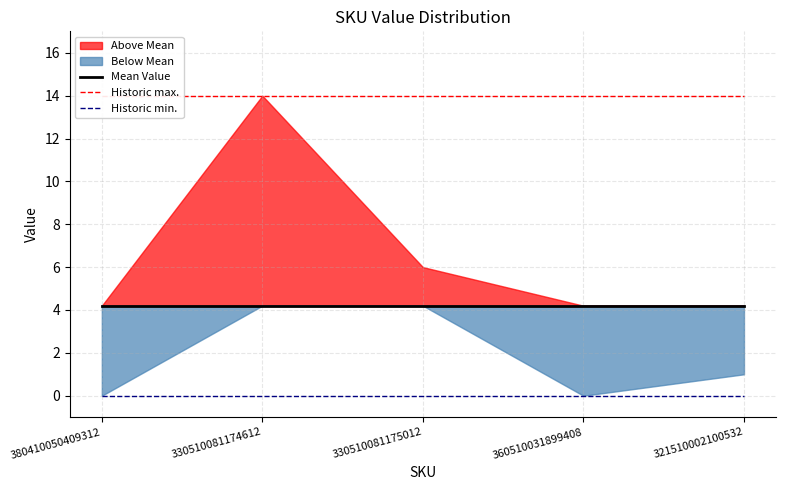

At how many categories does at least one series exceed 13?

5